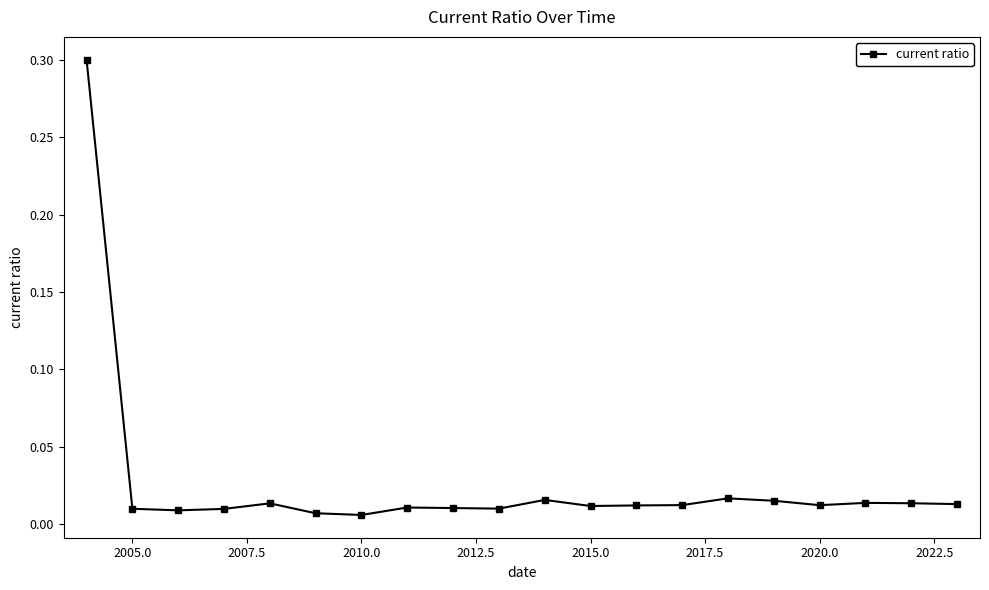

What is the difference between the maximum and minimum values?

0.3